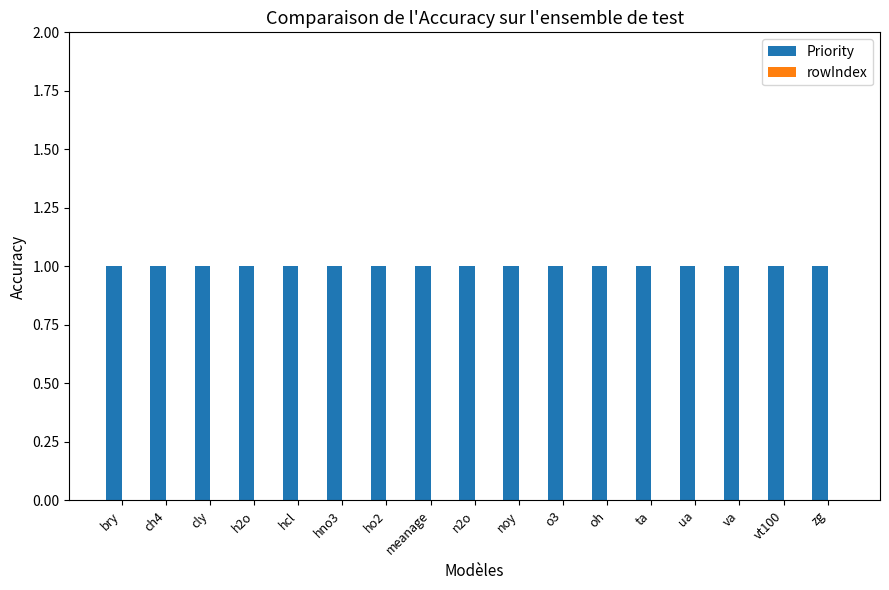

Are the bars horizontal?

No